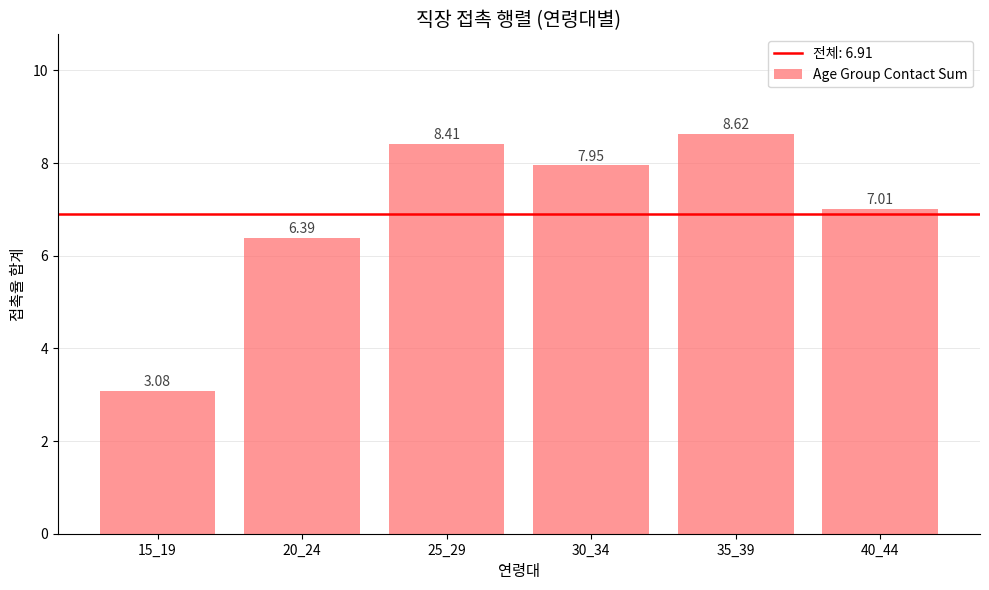

List the labels in order of value, largest first.

35_39, 25_29, 30_34, 40_44, 20_24, 15_19